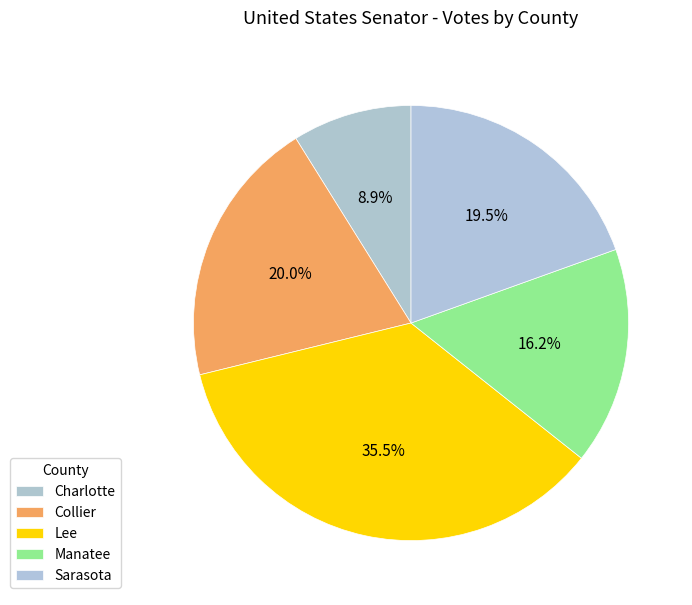

Is it true that Lee is 50% of the pie?

False